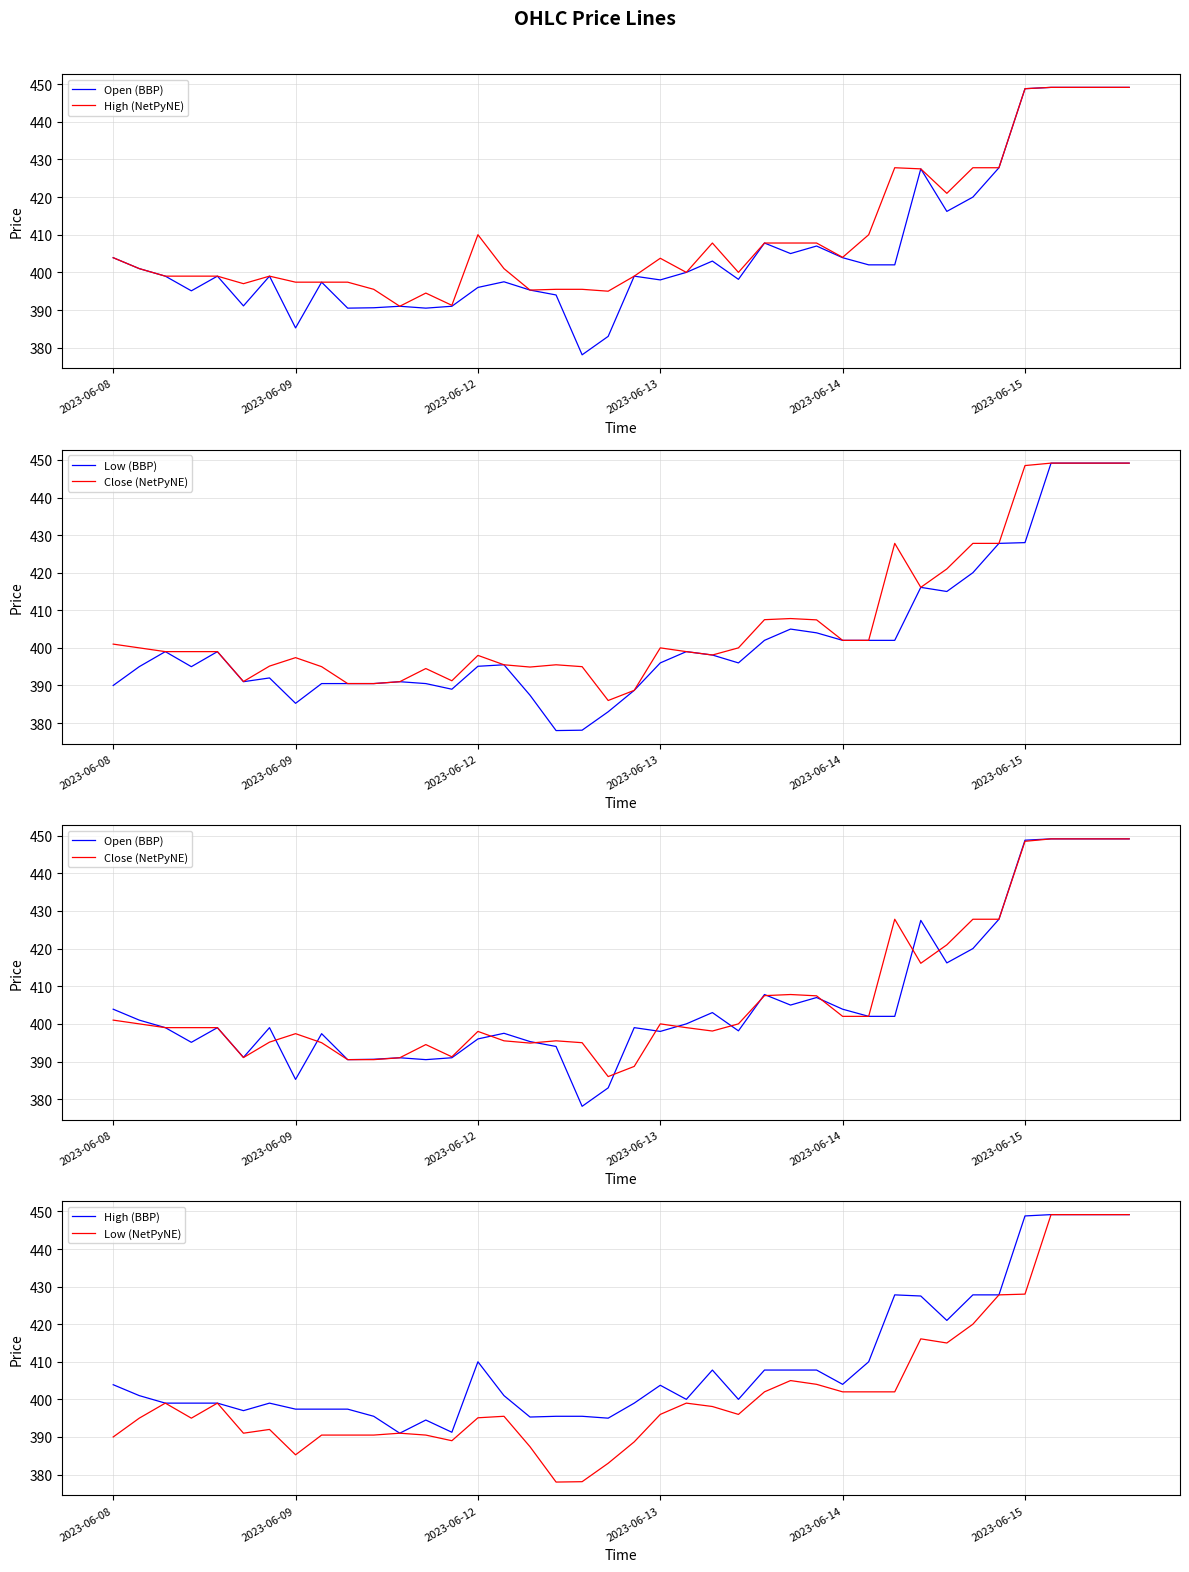

What is the minimum value for High (BBP)?

391.0